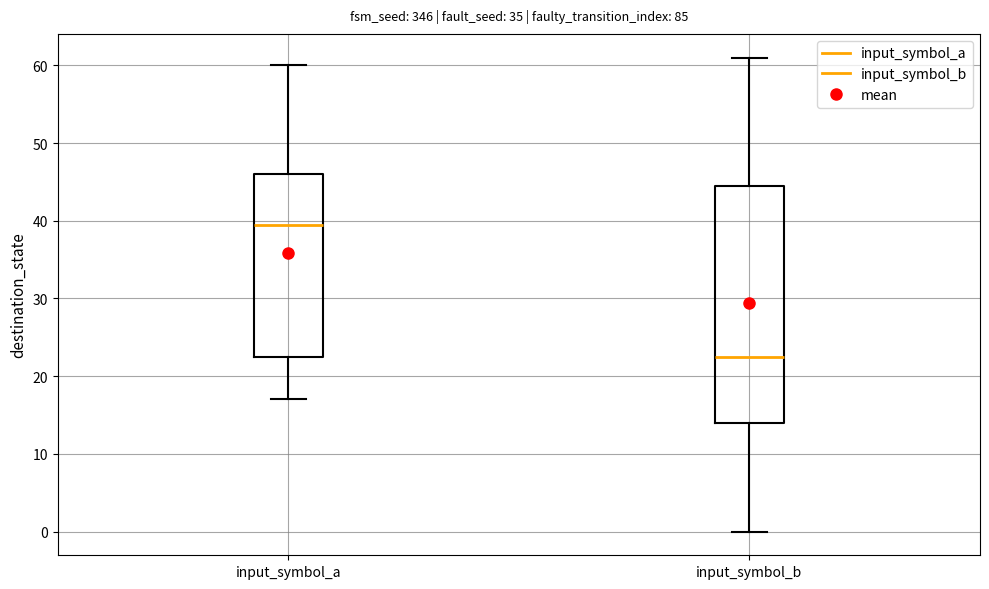

Reading left to right, transcribe this box plot: for each box, give where its median line is, the range the box spans, and where its two whiskers end, as read against the y-axis. The values are not printed on the chart, so give them approximately, as read against the axis.

input_symbol_a: median 40, box 23 to 46, whiskers 17 to 60
input_symbol_b: median 23, box 14 to 45, whiskers 0 to 61